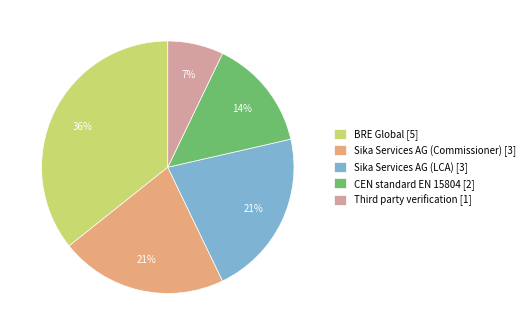

Does any single category account for the majority?

No